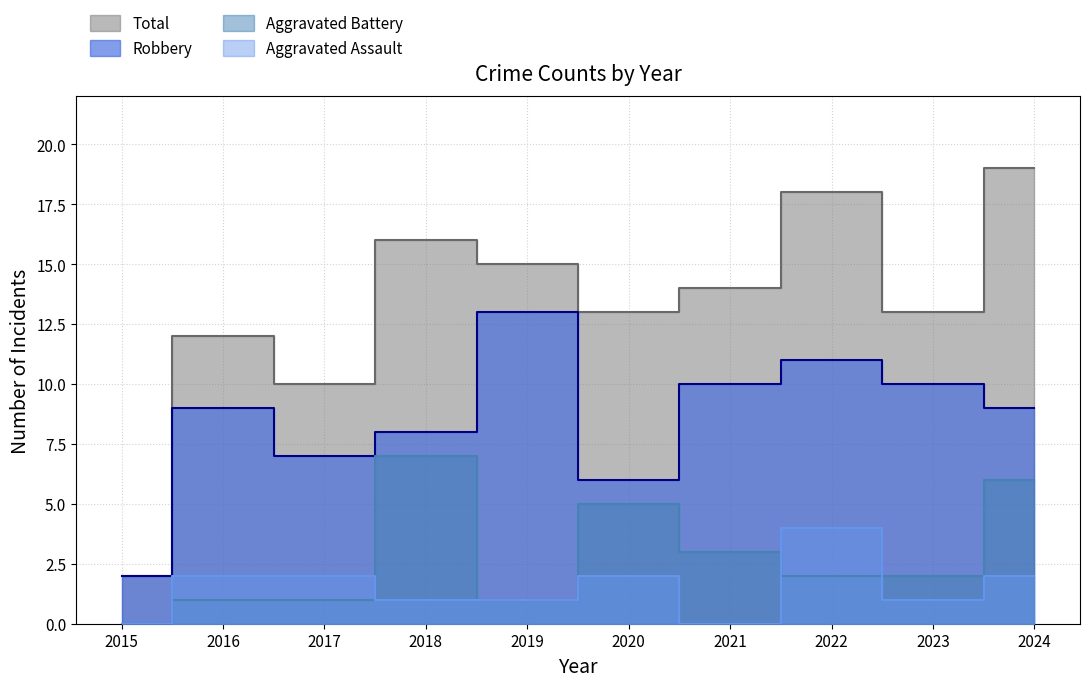

Is it true that Robbery equals 13 at 2019?

True